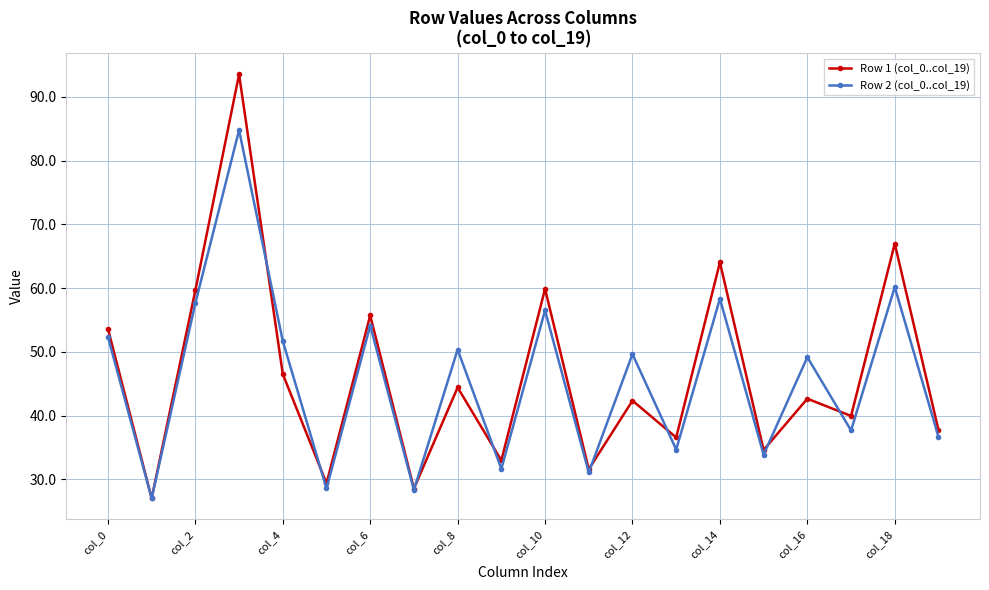

Rank the series by their maximum value, from highest to lowest.

Row 1 (col_0..col_19), Row 2 (col_0..col_19)